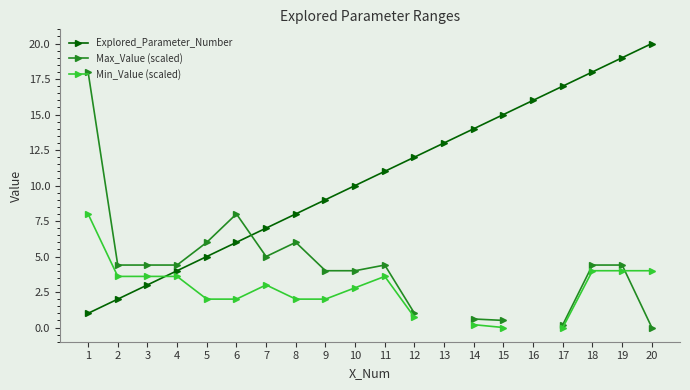

At which label does Max_Value (scaled) first exceed 4?

1